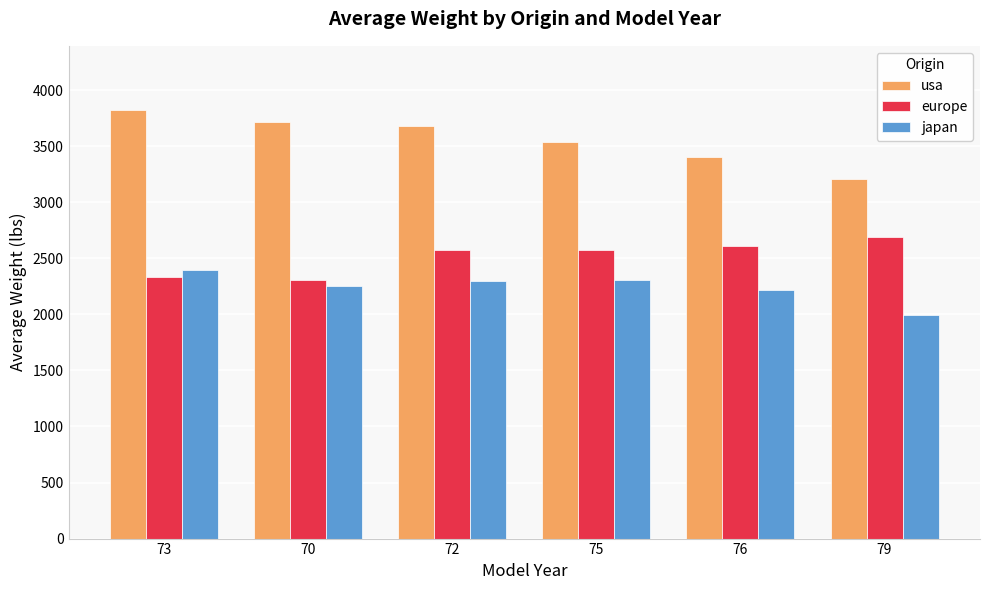

What is the maximum value for usa?

3821.4